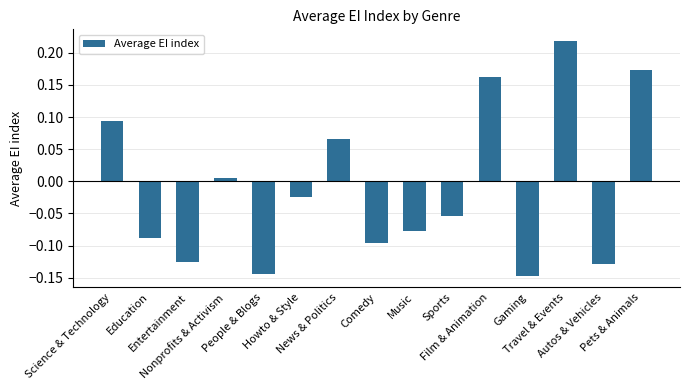

Is it true that the value at Music is -0.1?

True